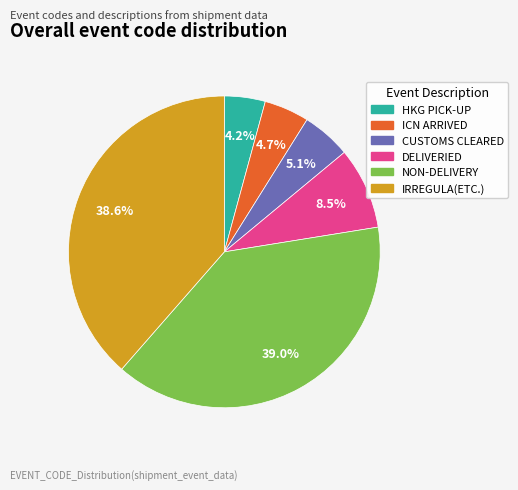

How much of the chart is everything except CUSTOMS CLEARED?

94.9%